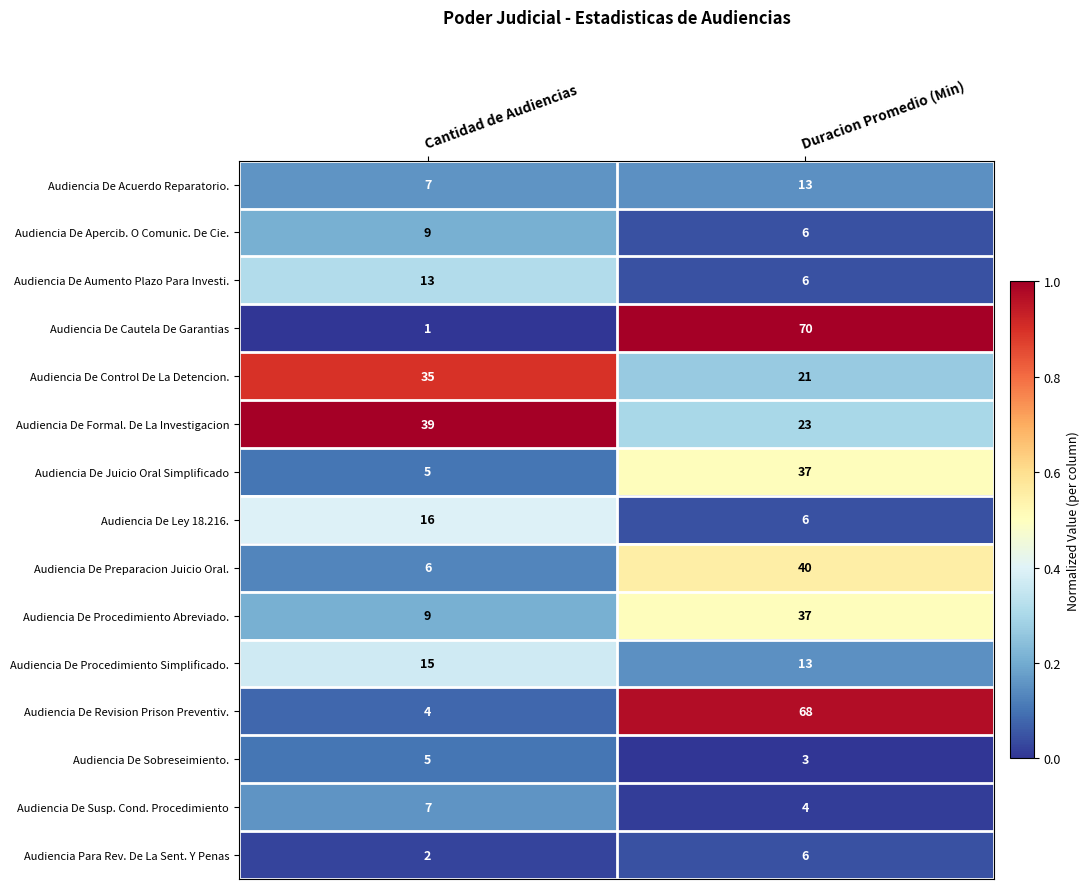

Is it true that Audiencia De Apercib. O Comunic. De Cie. equals 4 at Cantidad de Audiencias?

False